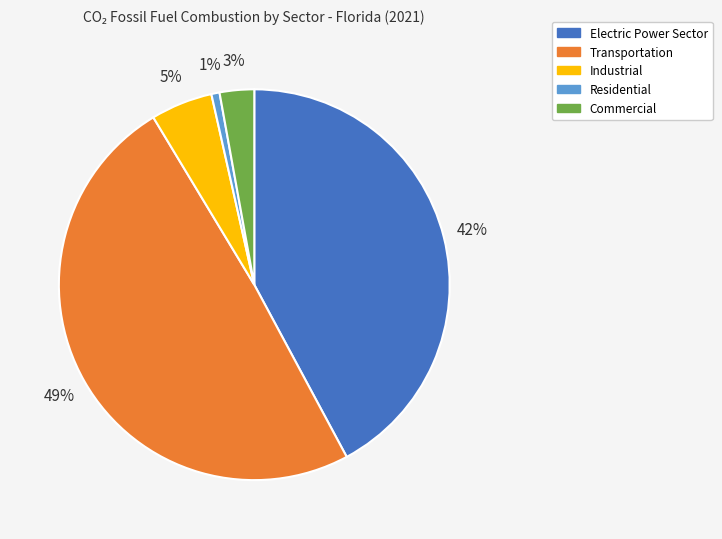

The Transportation slice represents 49% of the pie. True or false?

True